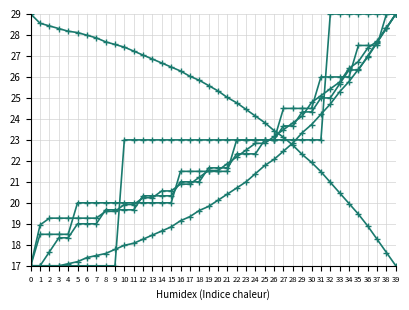

What is the greatest value displayed?

29.0